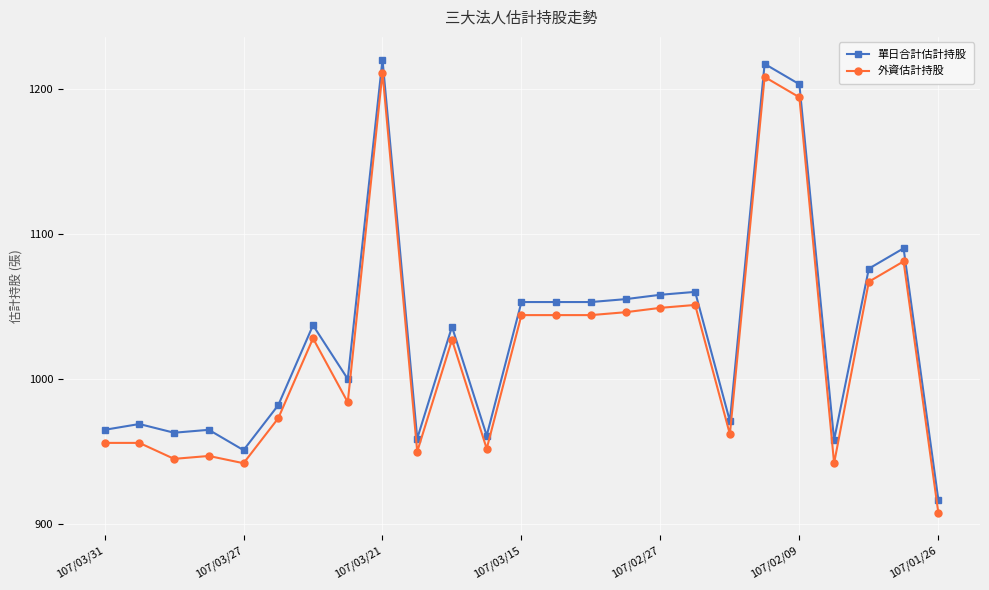

True or false: 外資估計持股 and 單日合計估計持股 intersect in this chart.

False